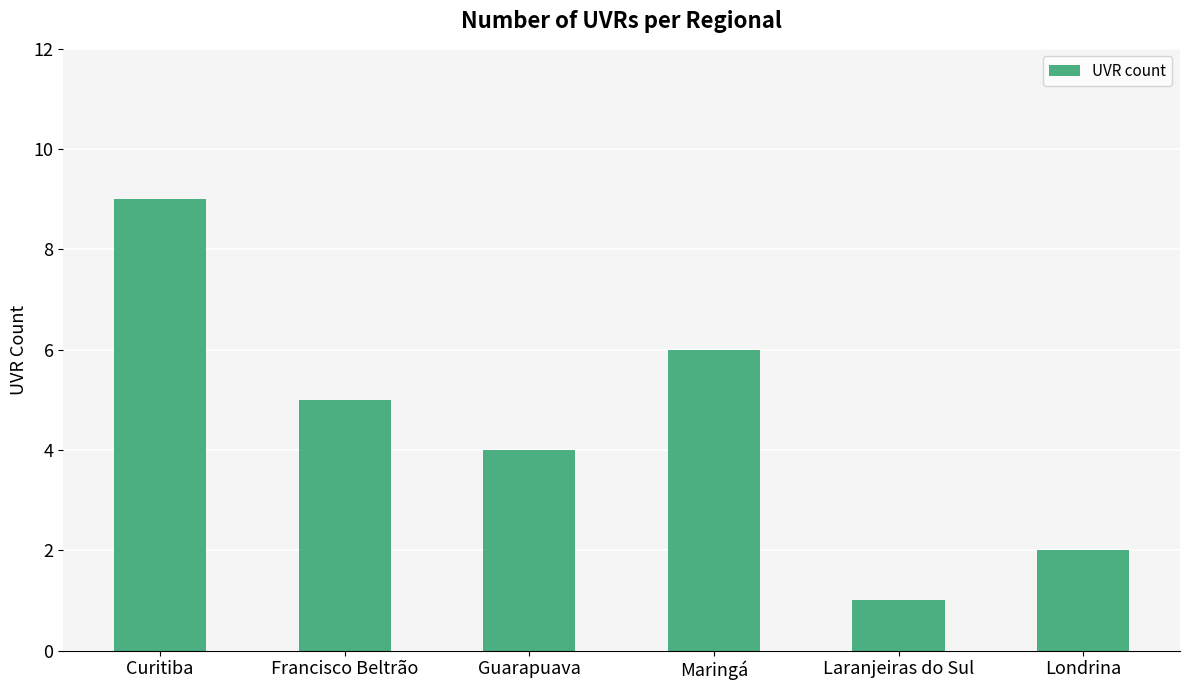

What is the label of the 4th bar from the right?

Guarapuava